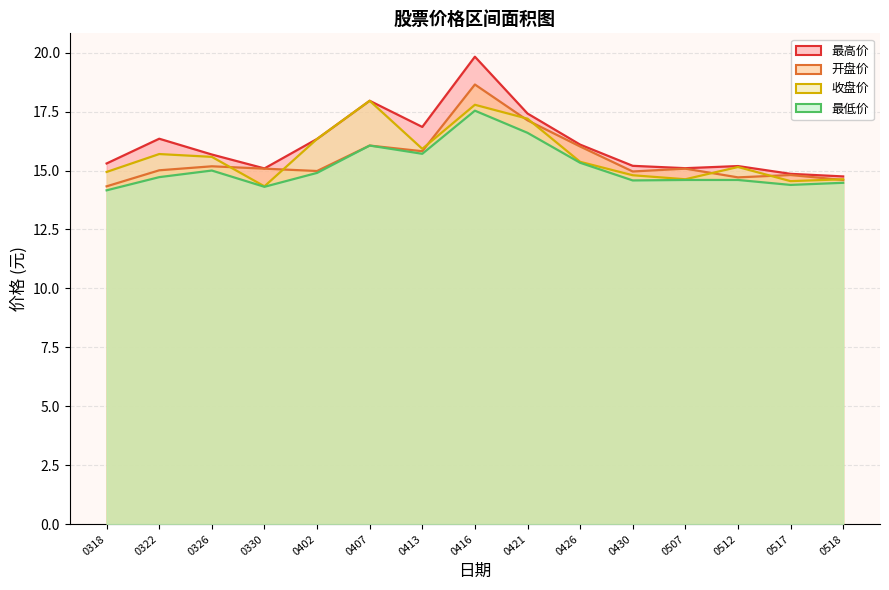

Between 0330 and 0517, which series saw the biggest shift?

开盘价